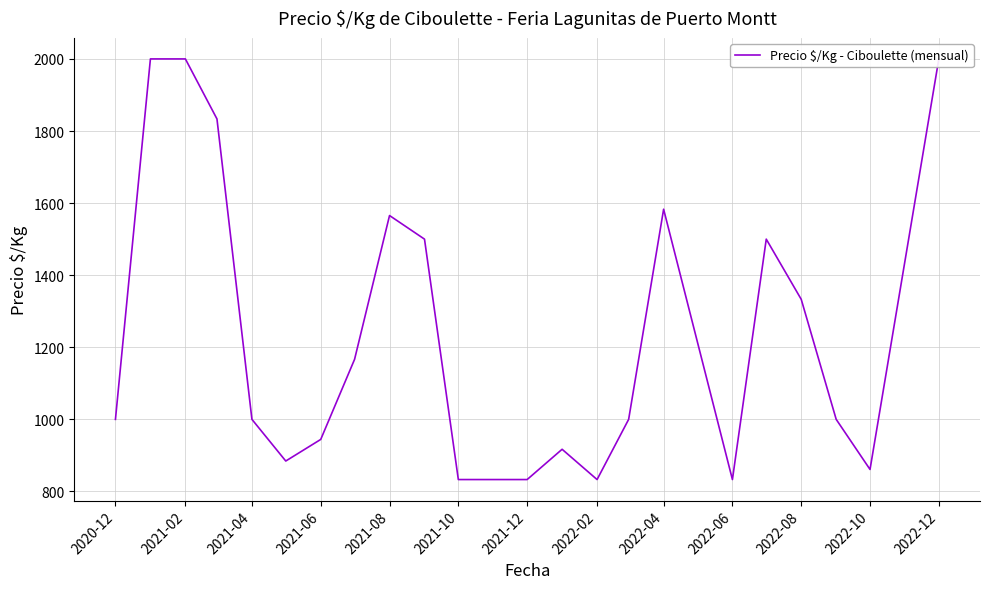

True or false: the data shows 574.9 at 2022-06.

False